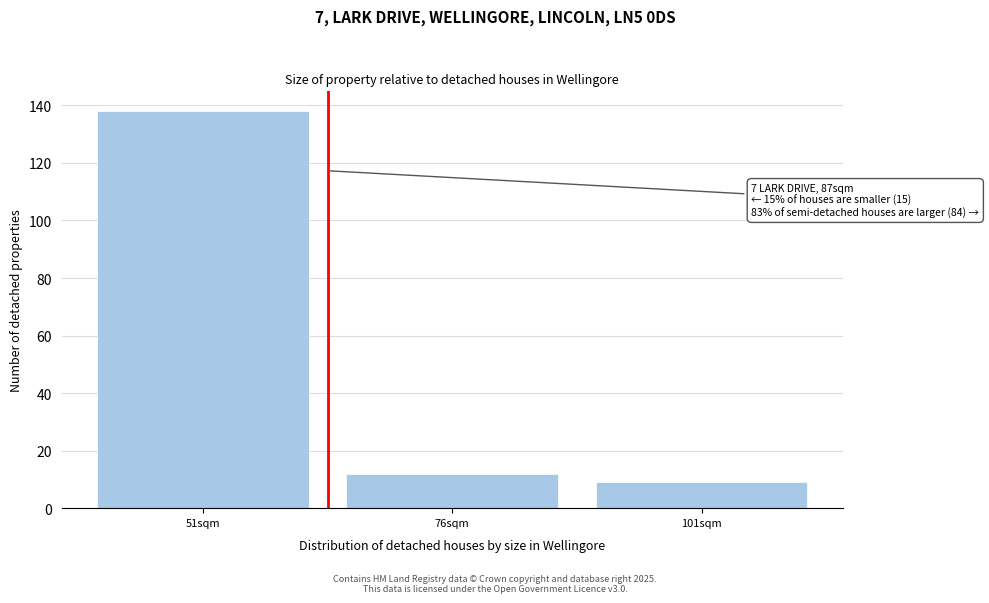

Reading left to right, transcribe all the data shown in this chart.

51sqm=138	76sqm=12	101sqm=9